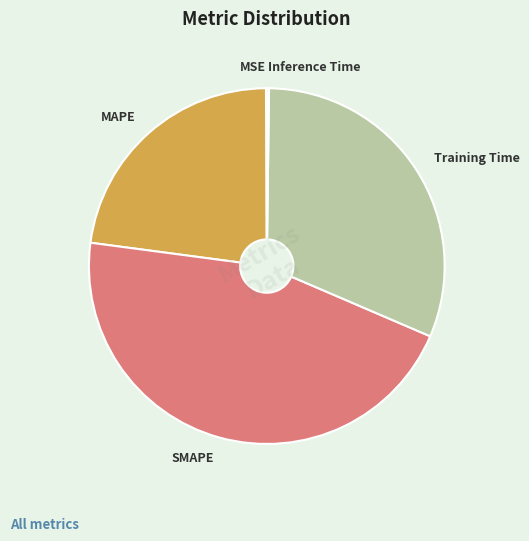

Does any single category account for the majority?

No